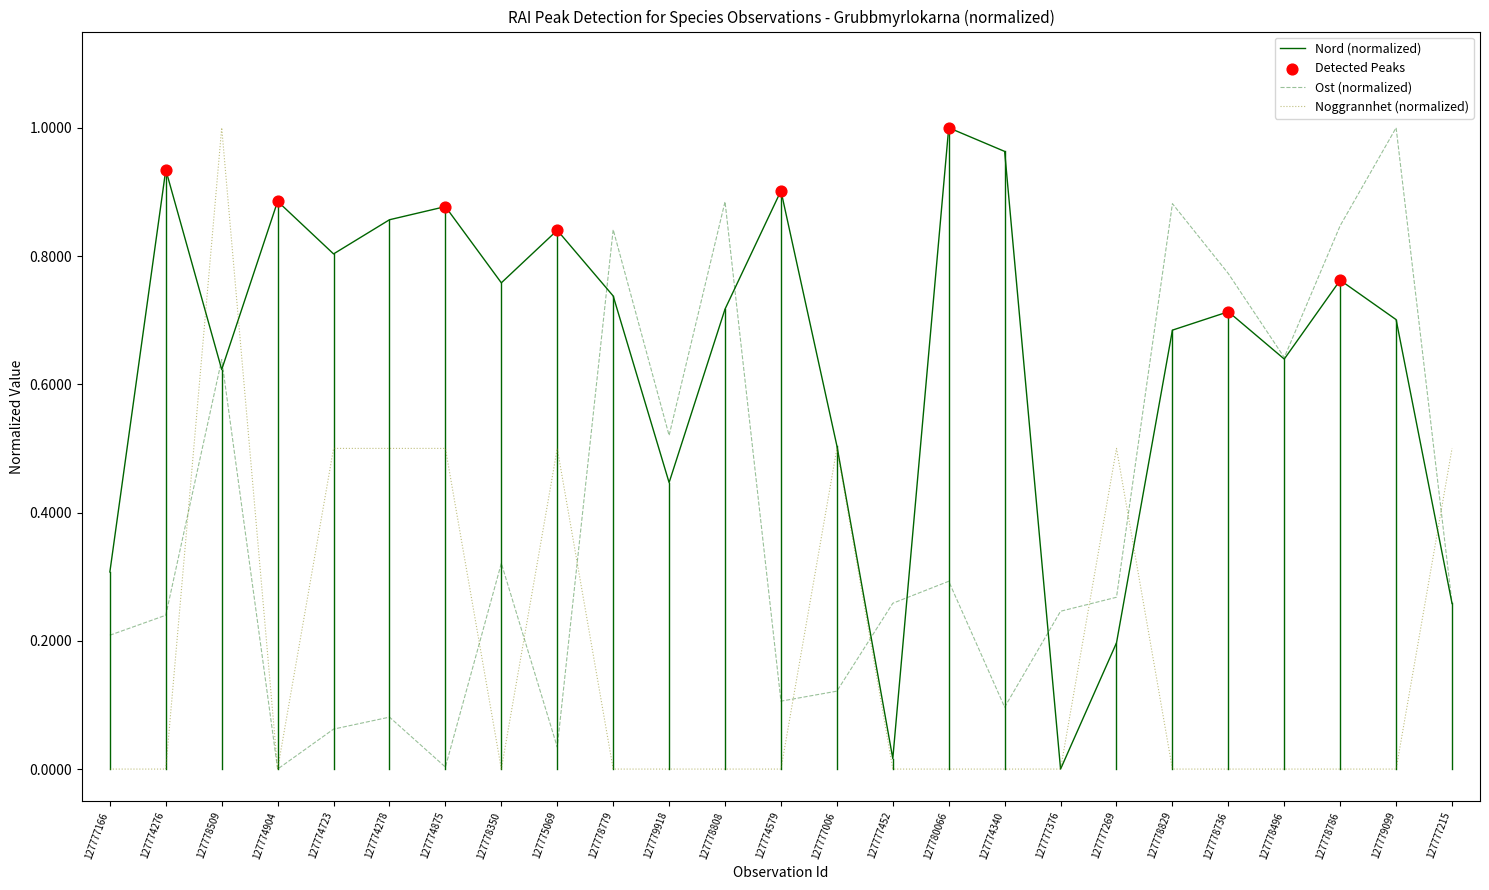

Which series has the largest total across all categories?

Nord (normalized)